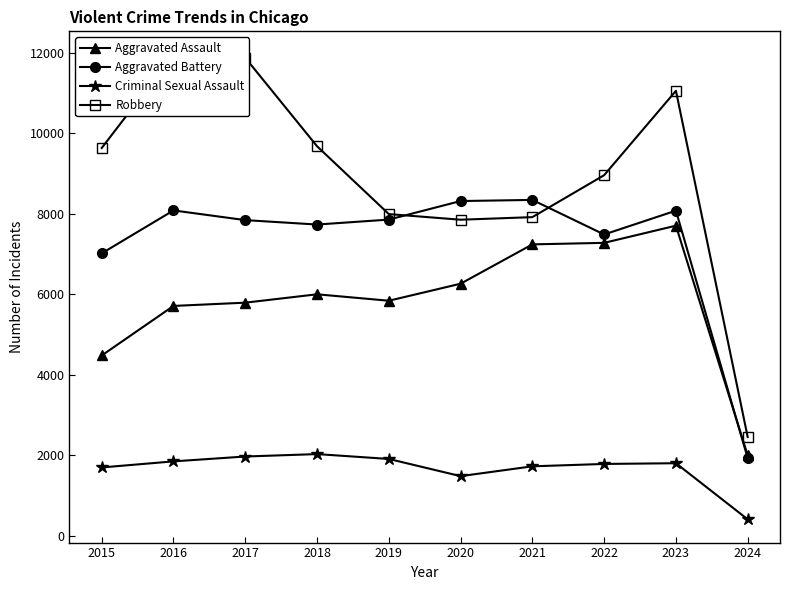

What is the average value of the Criminal Sexual Assault series?

1665